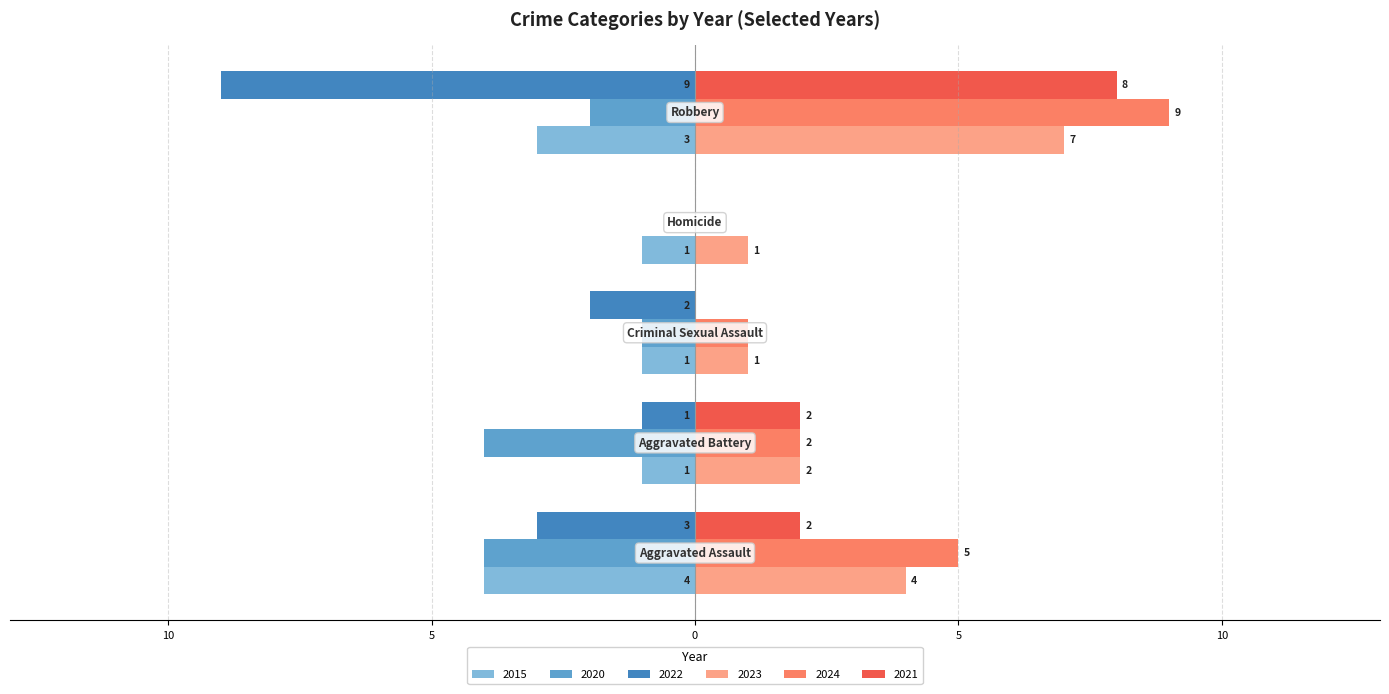

What are all the series names shown in the legend?

2015, 2020, 2022, 2023, 2024, 2021